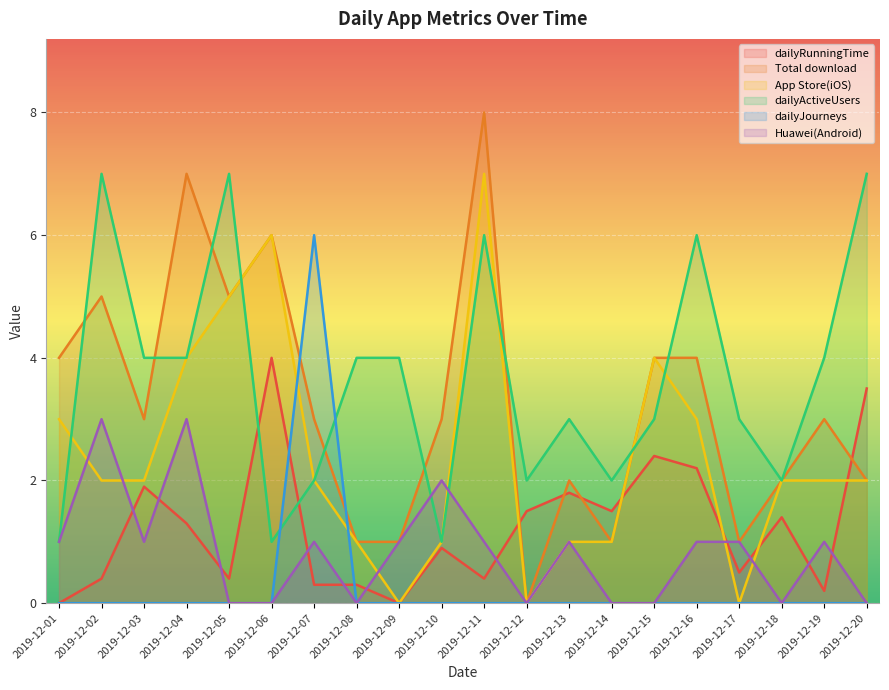

How many lines are shown in the chart?

6